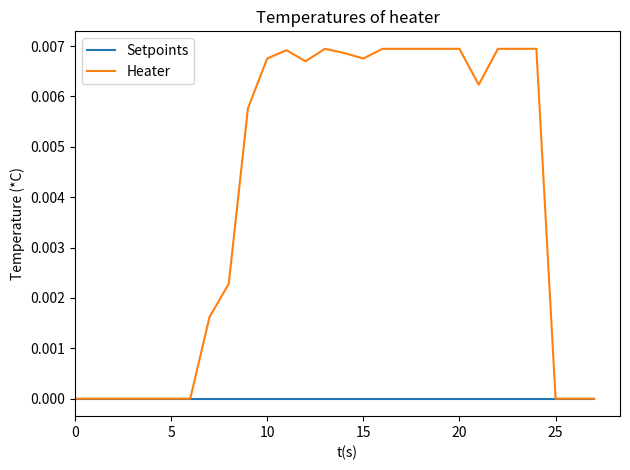

Which series has the largest total across all categories?

Heater